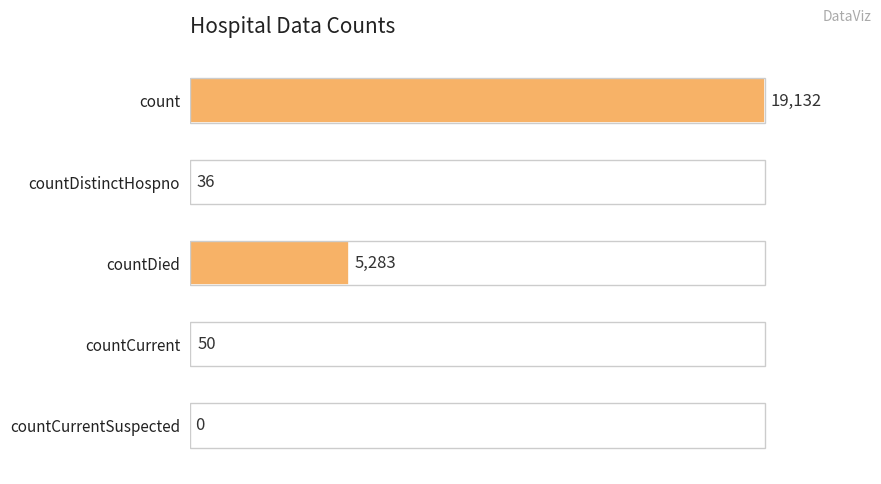

Approximately how many times larger is the value at countDied compared to countCurrent?

105.7